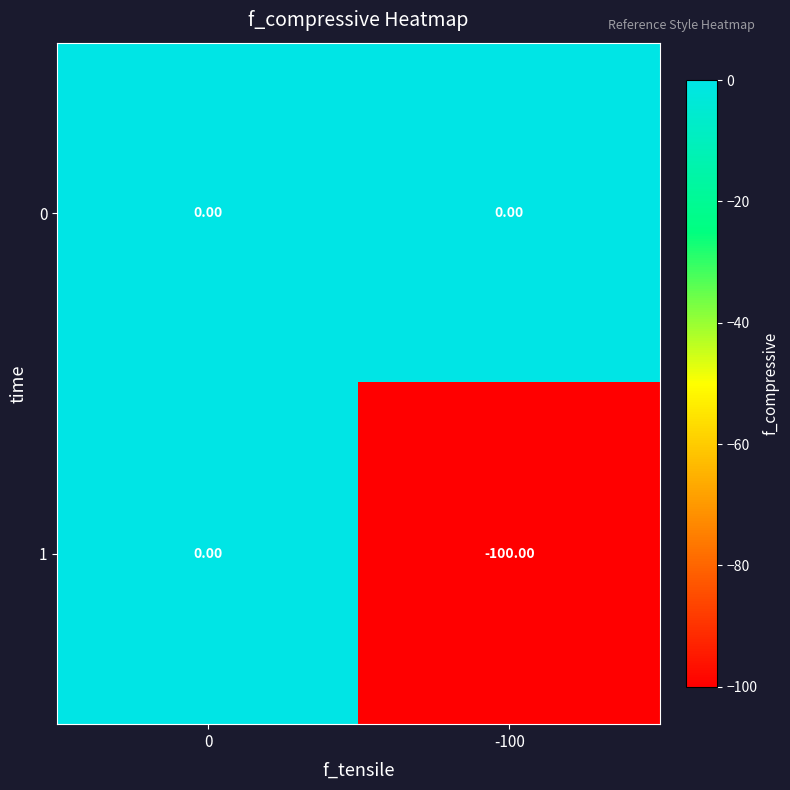

Rank the categories by 1 value from lowest to highest.

-100, 0